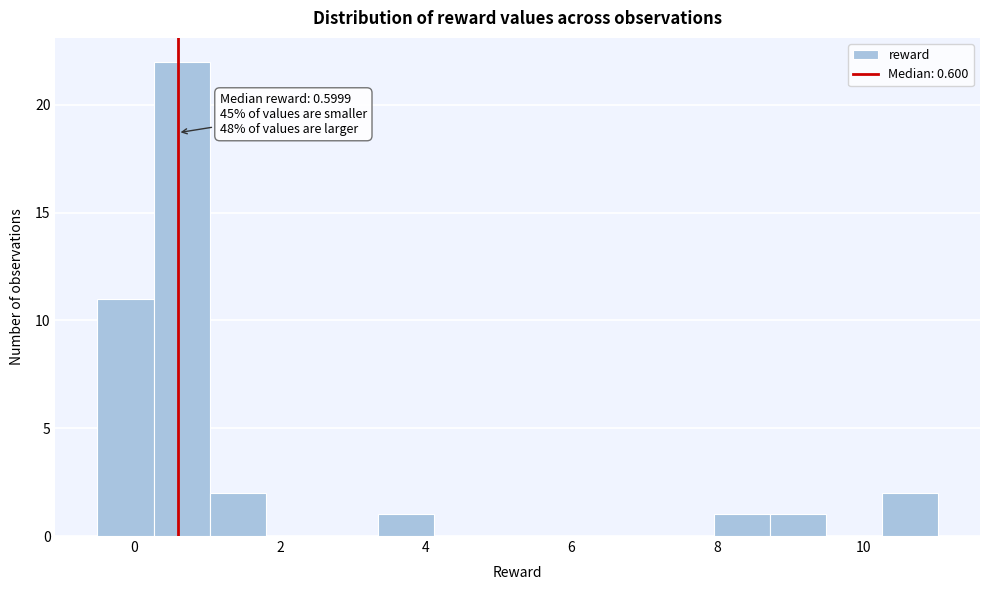

Around what value on the x-axis is the tallest bar? Give the approximate position of its centre, as read against the axis.

0.6